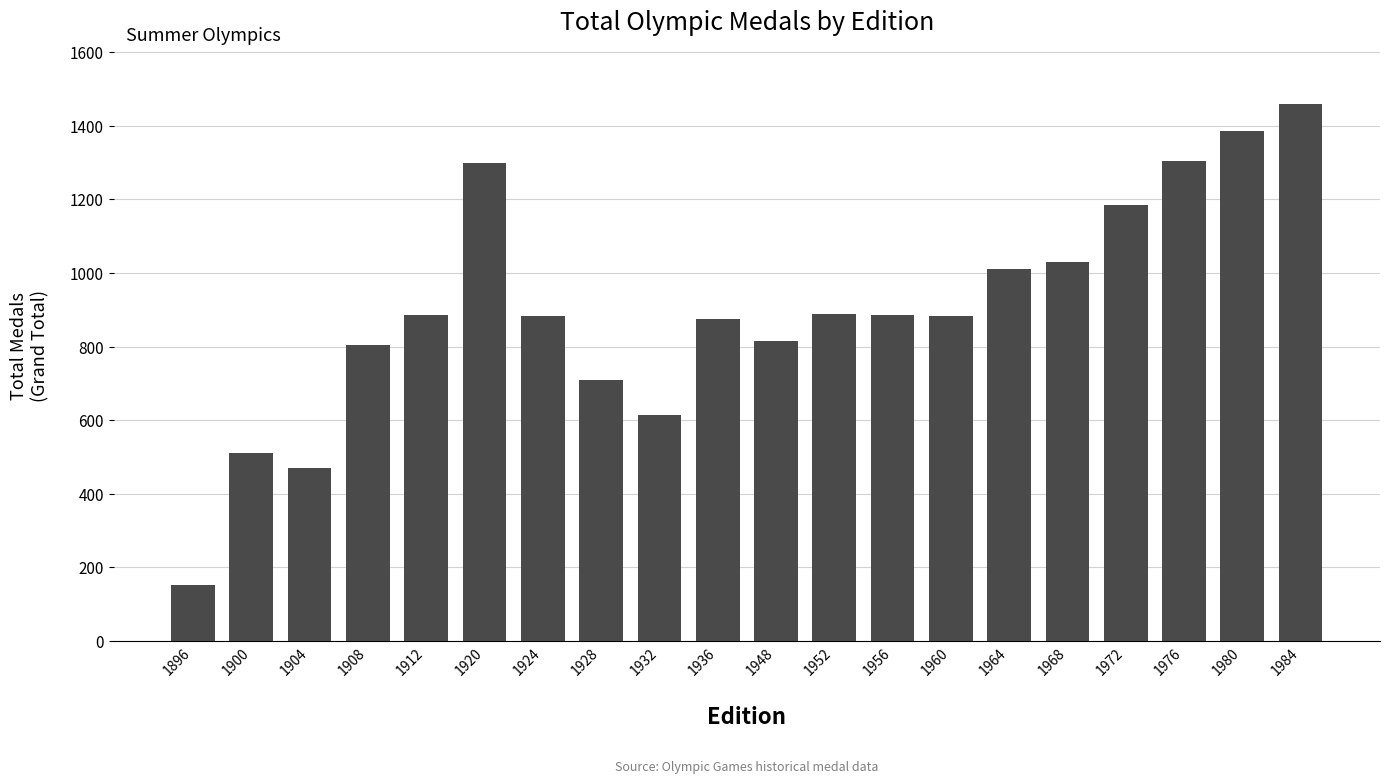

What is the maximum value shown in the chart?

1459